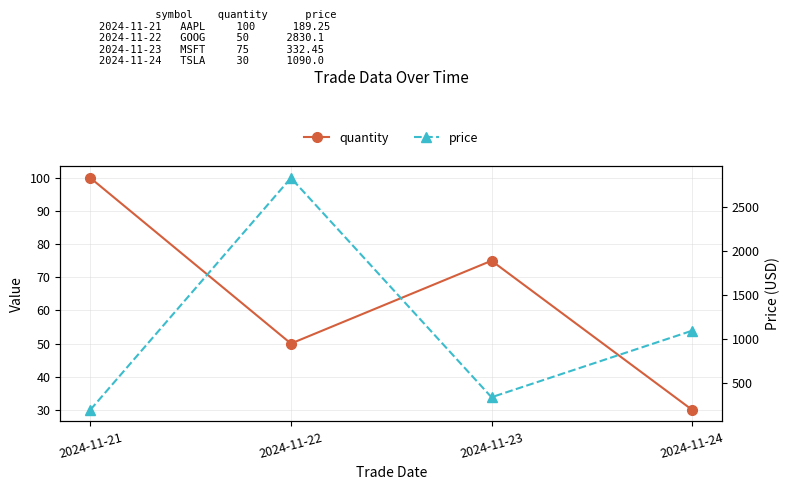

Is it true that quantity equals 46.5 at 2024-11-23?

False